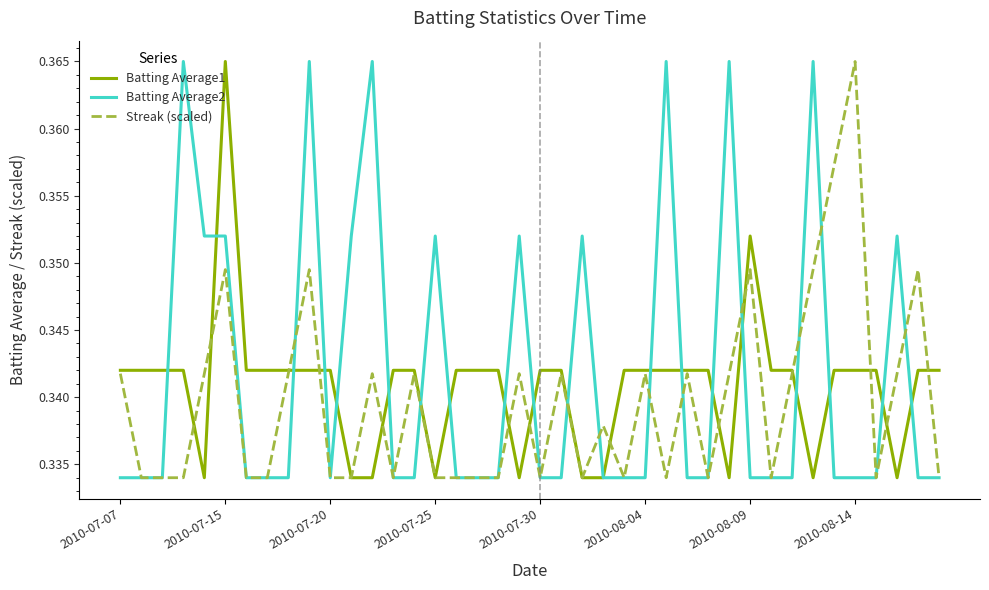

What is the average value of the Streak (scaled) series?

0.3